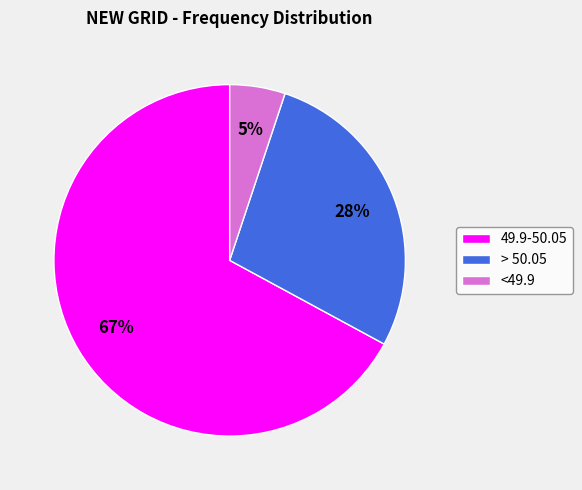

Which slice is the smallest?

<49.9